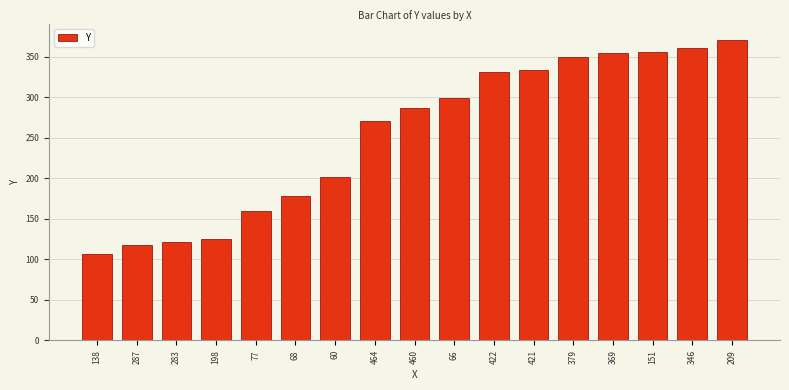

What is the difference between the second highest and minimum values?

254